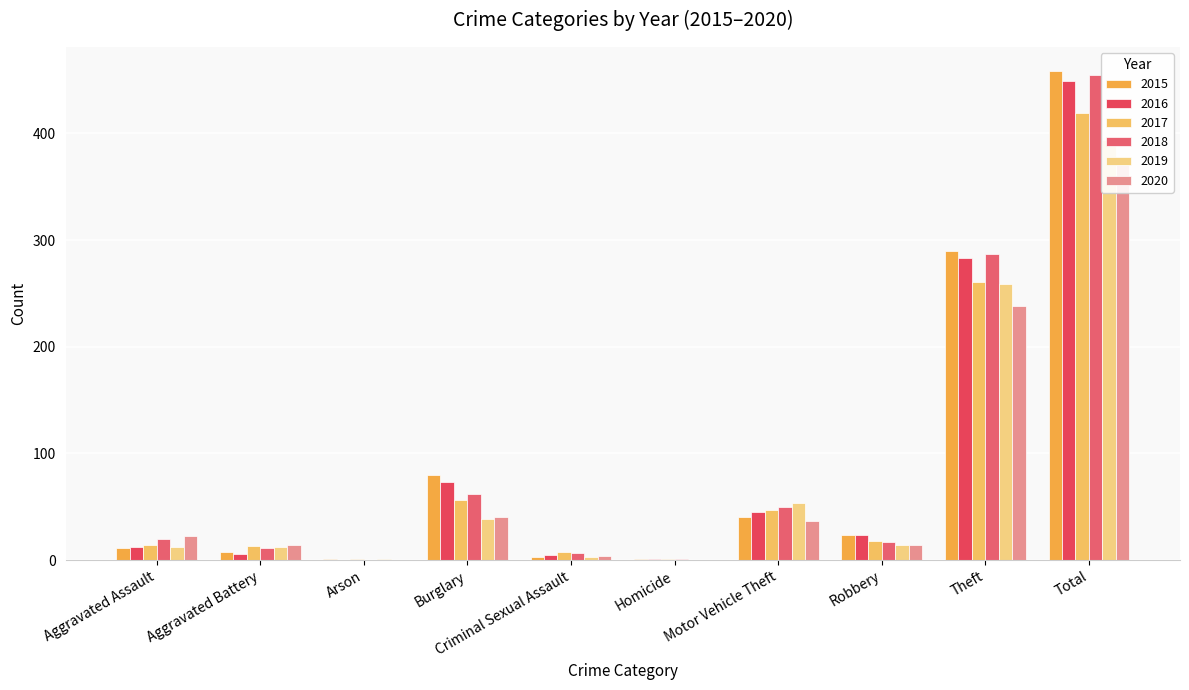

The 2015 series shows 458 at Total. True or false?

True